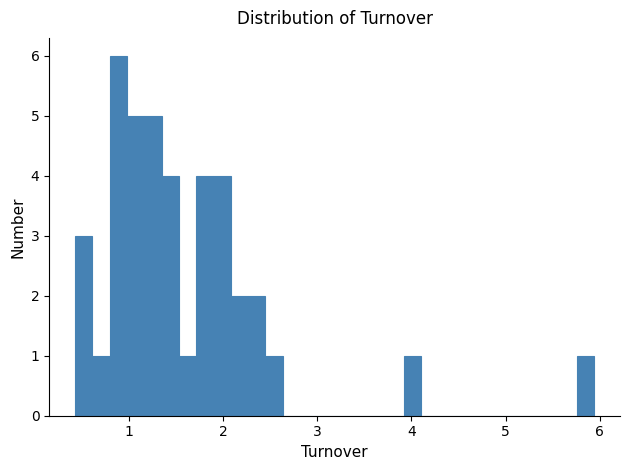

Around what value on the x-axis is the tallest bar? Give the approximate position of its centre, as read against the axis.

0.9